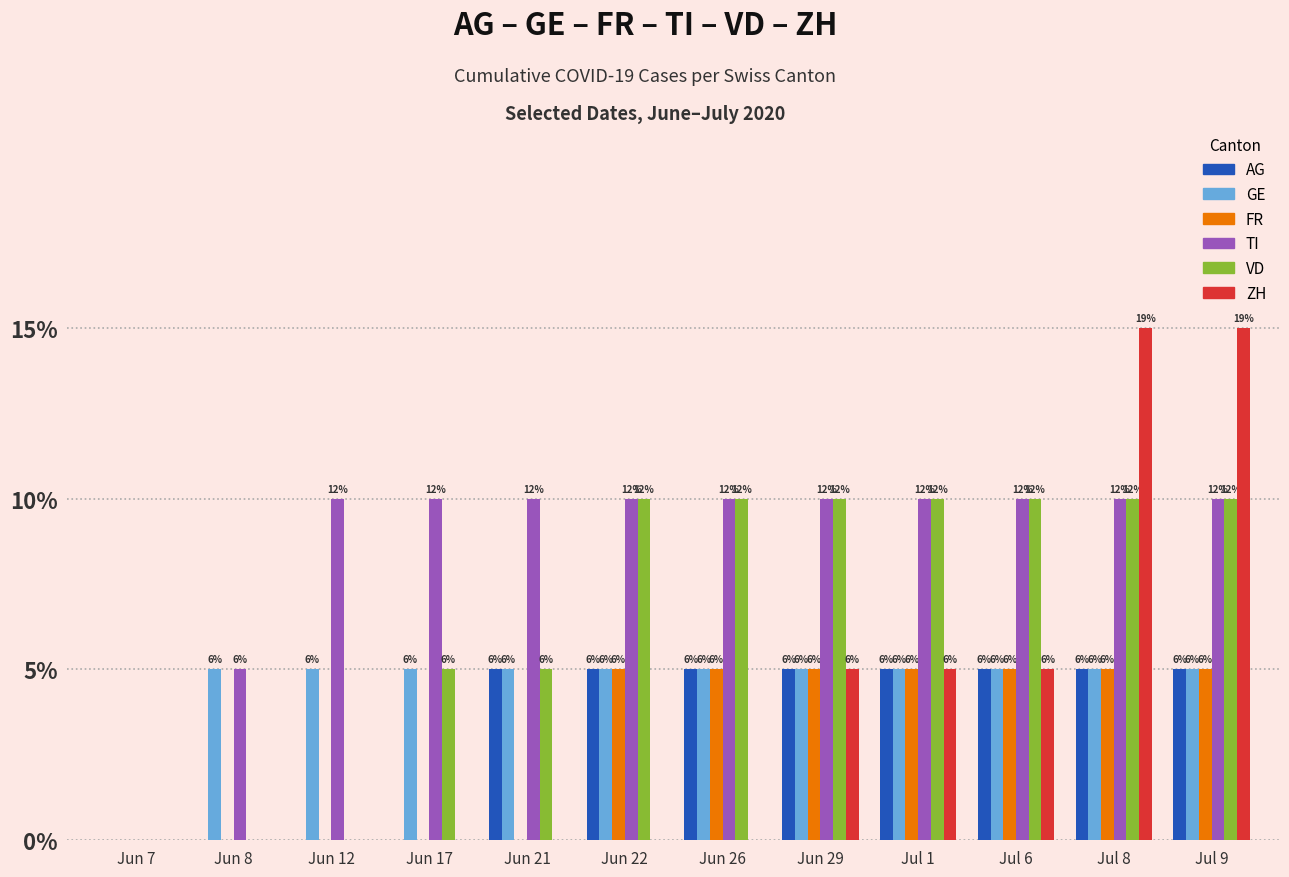

What are all the series names shown in the legend?

AG, GE, FR, TI, VD, ZH